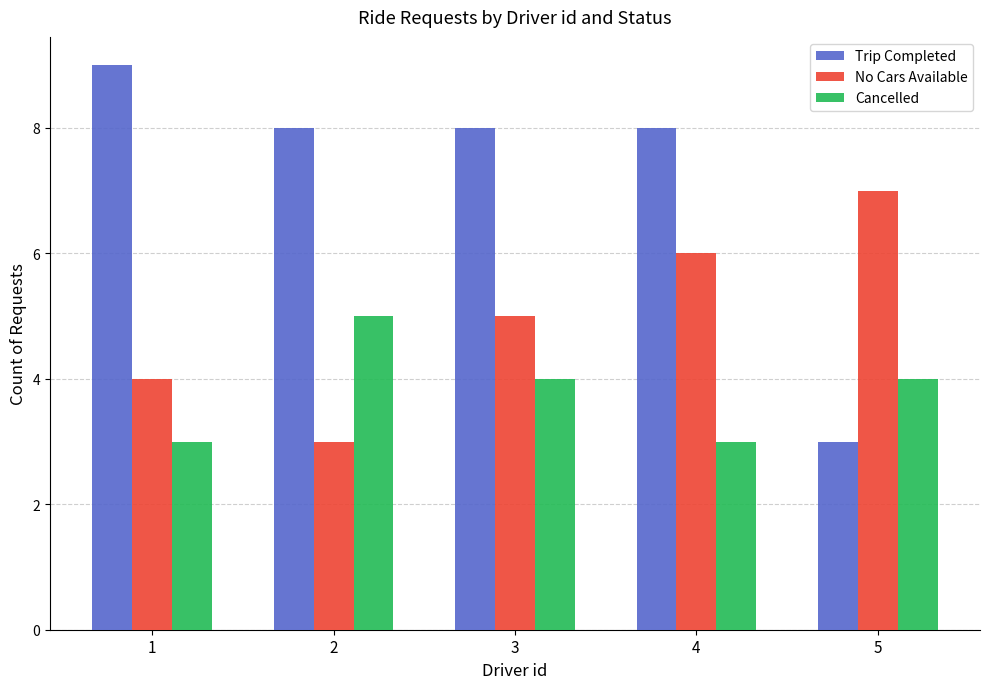

How many No Cars Available values are between 4 and 6?

3